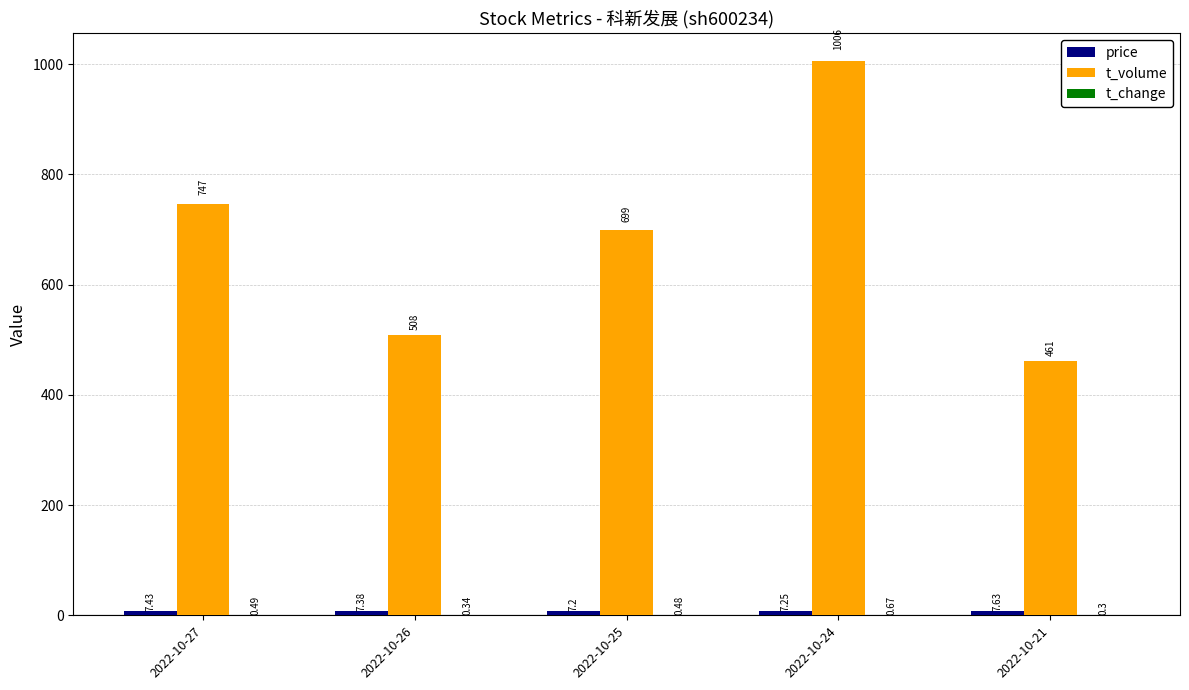

At which category is the sum across all series the highest?

2022-10-24